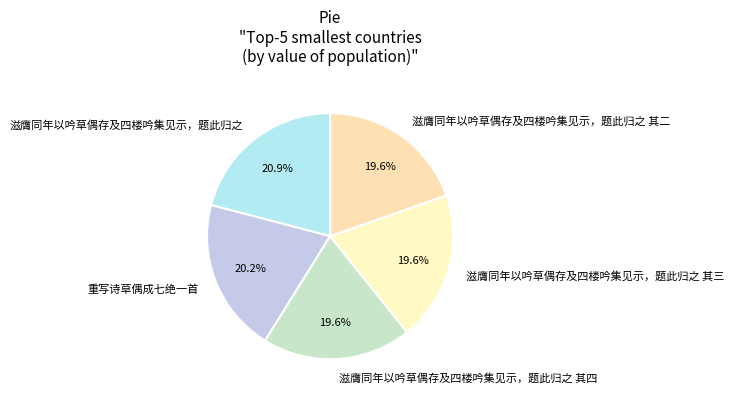

Does 重写诗草偶成七绝一首 represent more than half of the total?

No